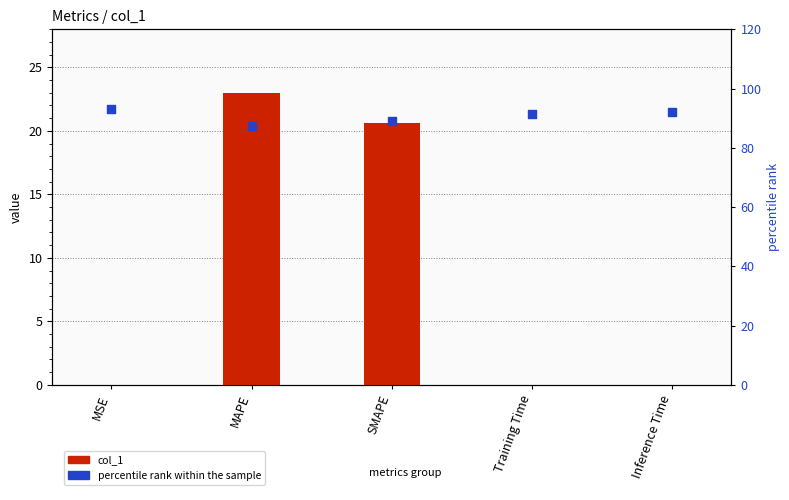

Which series has the largest total across all categories?

percentile rank within the sample